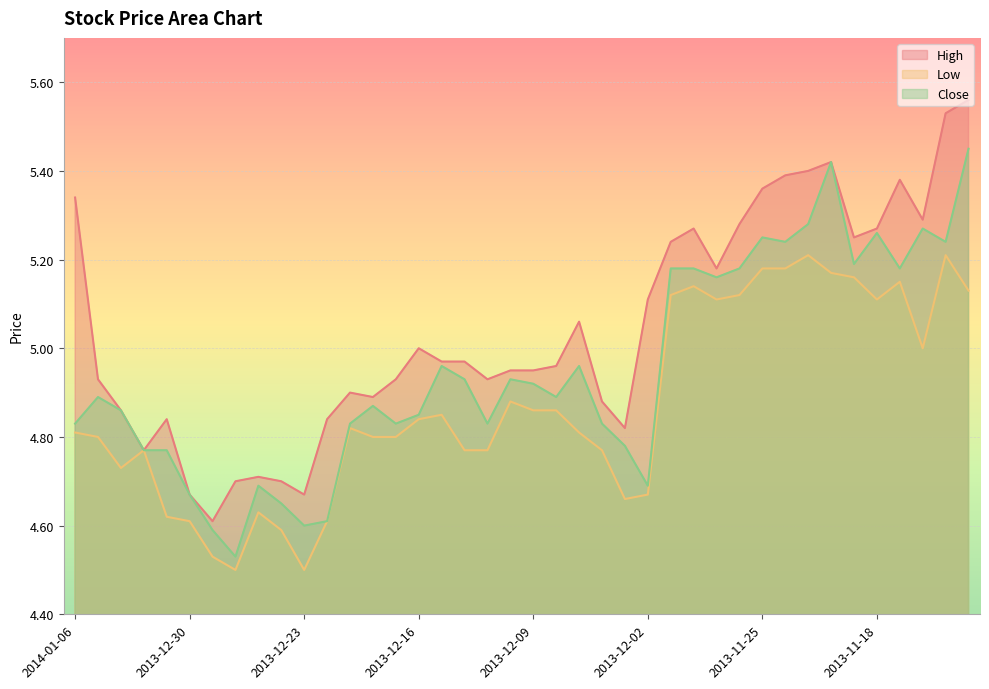

What is the difference between the second highest and second lowest values in the High series?

0.9